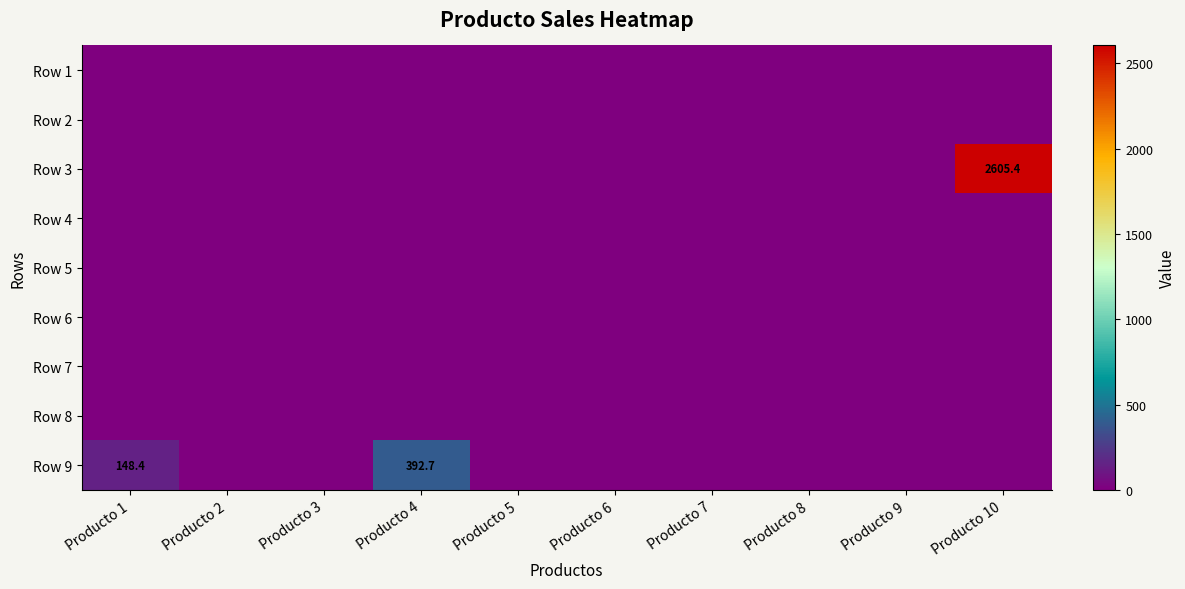

Rank the series at Producto 7 from lowest to highest value.

Row 1, Row 2, Row 3, Row 4, Row 5, Row 6, Row 7, Row 8, Row 9